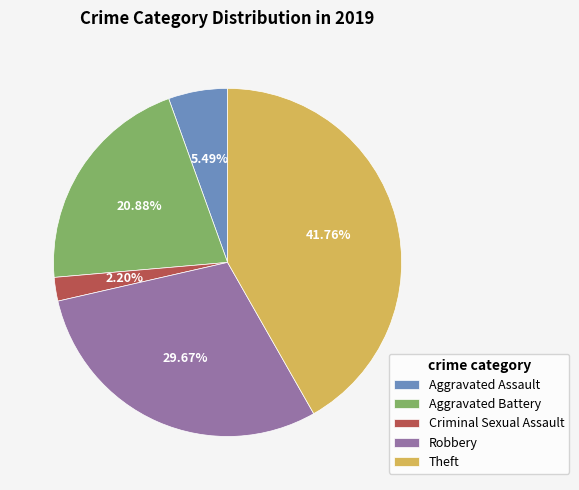

Which slice is the largest?

Theft